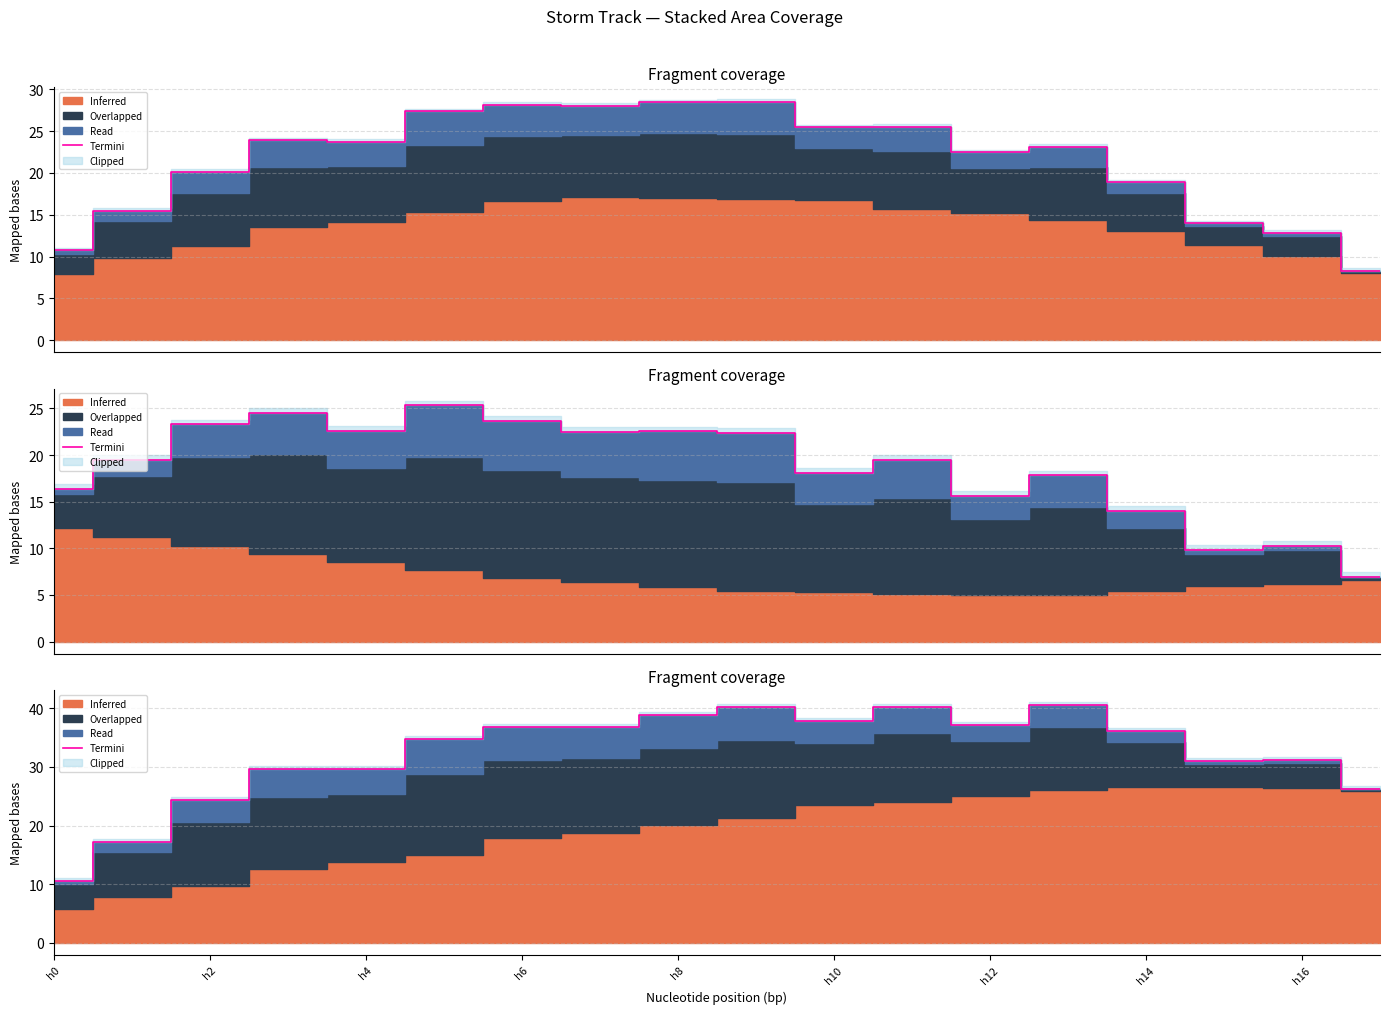

Reading left to right, what are all the values shown in this chart?

10.6	17.2	24.4	29.6	29.7	34.9	36.8	36.8	38.8	40.3	37.8	40.2	37.2	40.6	36.2	31.0	31.1	26.3